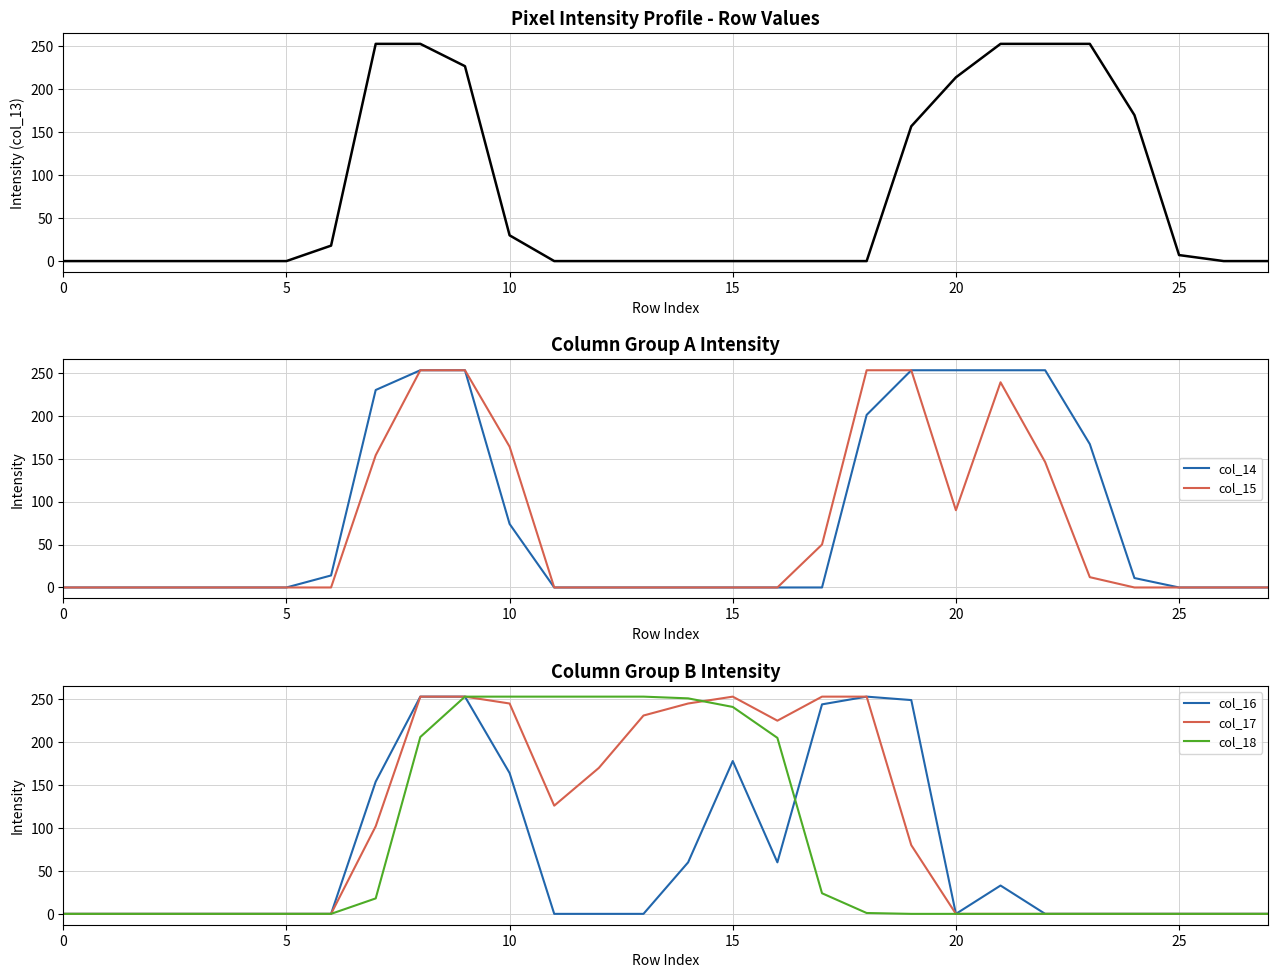

Is it true that col_18 equals -164 at 0?

False